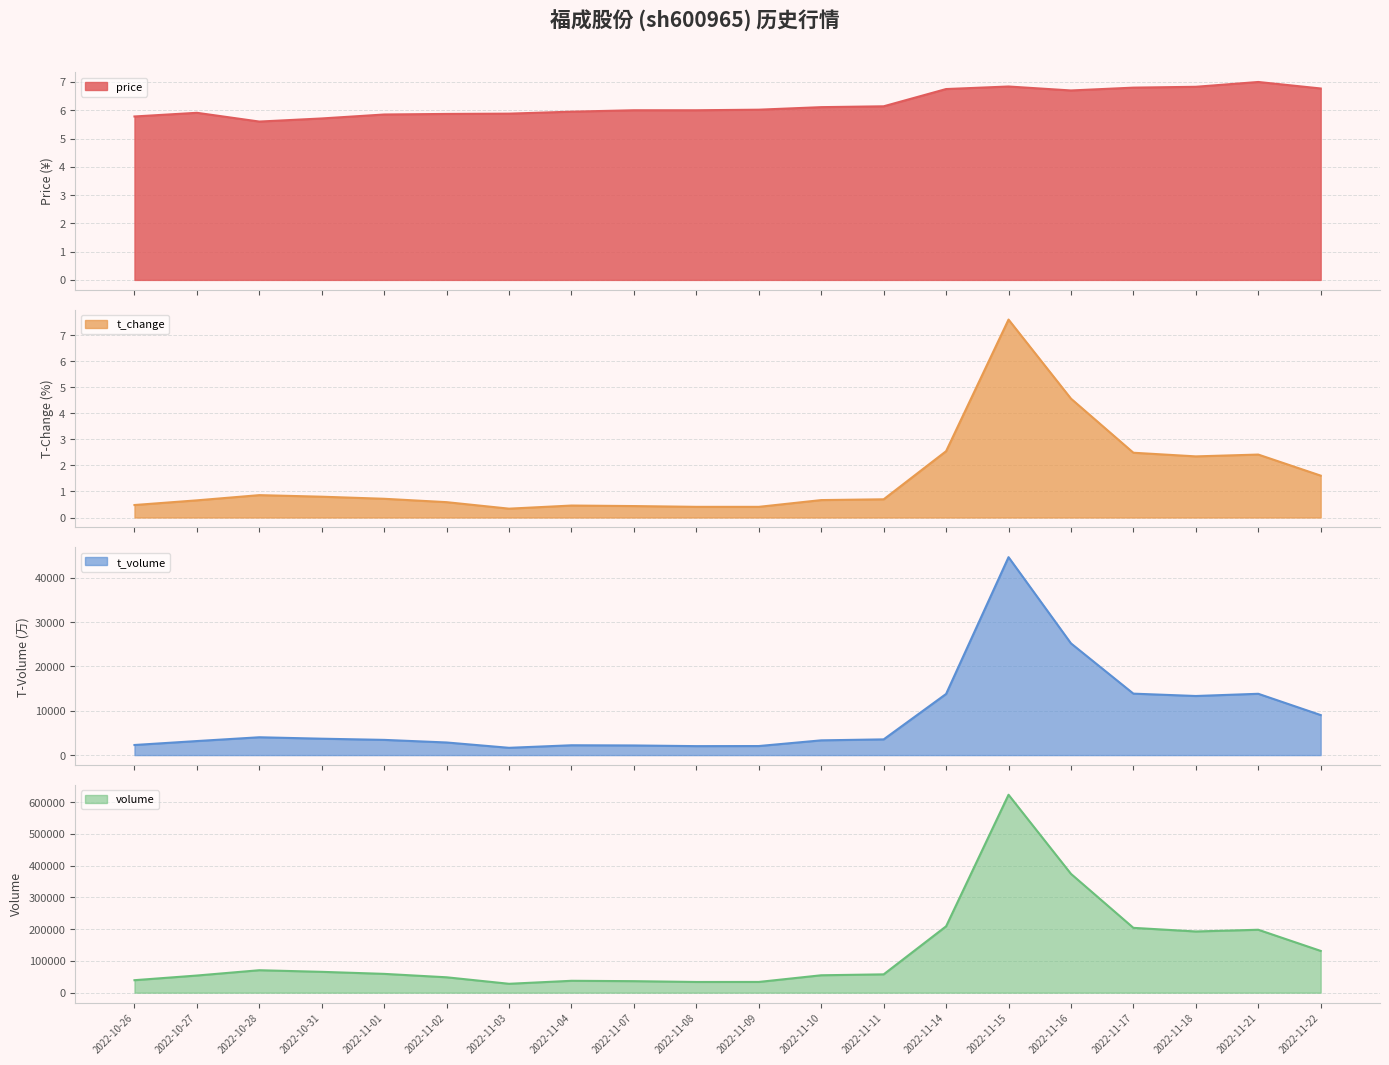

After their last crossing, which series has the higher values: t_change or price?

price